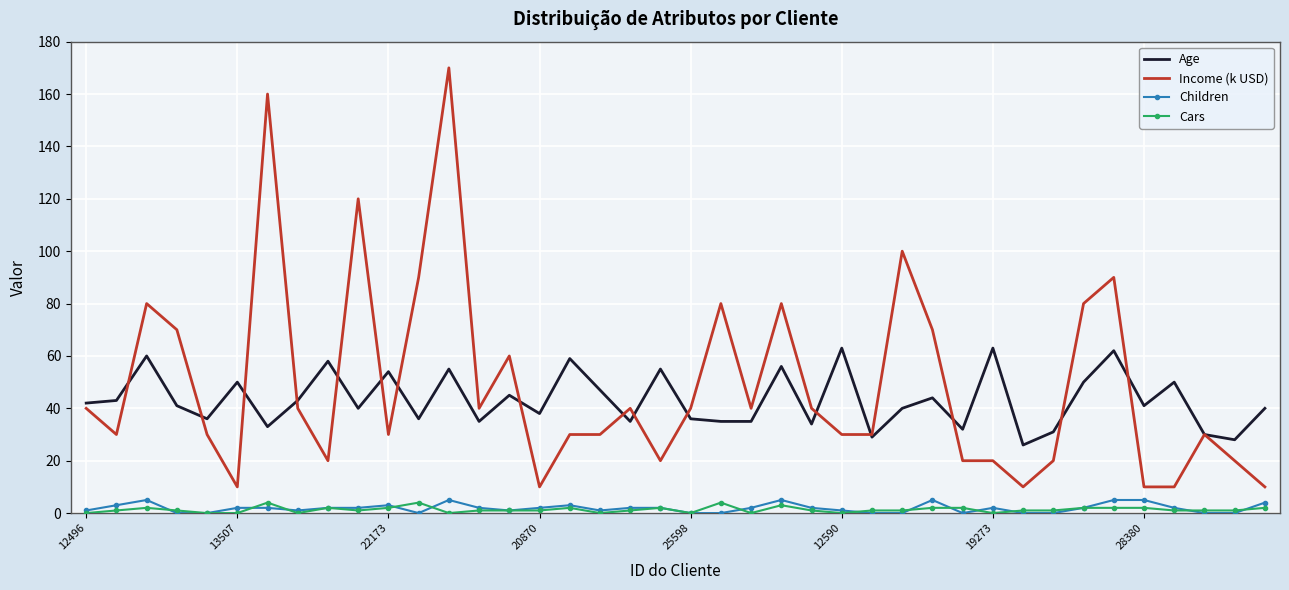

What is the sum of all Income (k USD) values?

1950